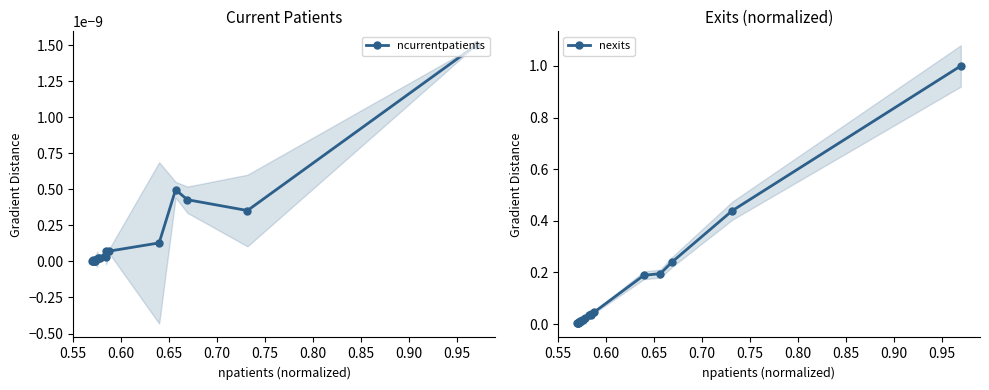

Which series has the largest total across all categories?

nexits